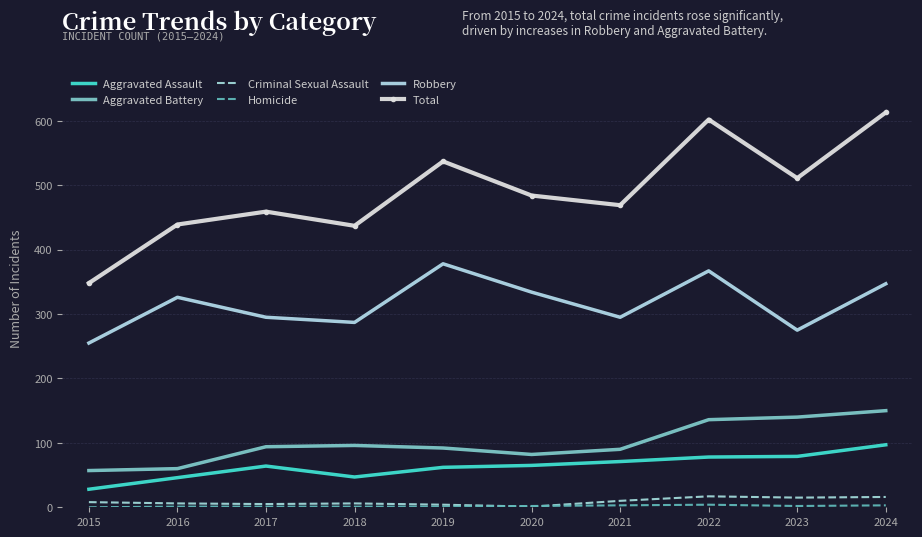

True or false: Aggravated Battery and Criminal Sexual Assault cross at least once.

False